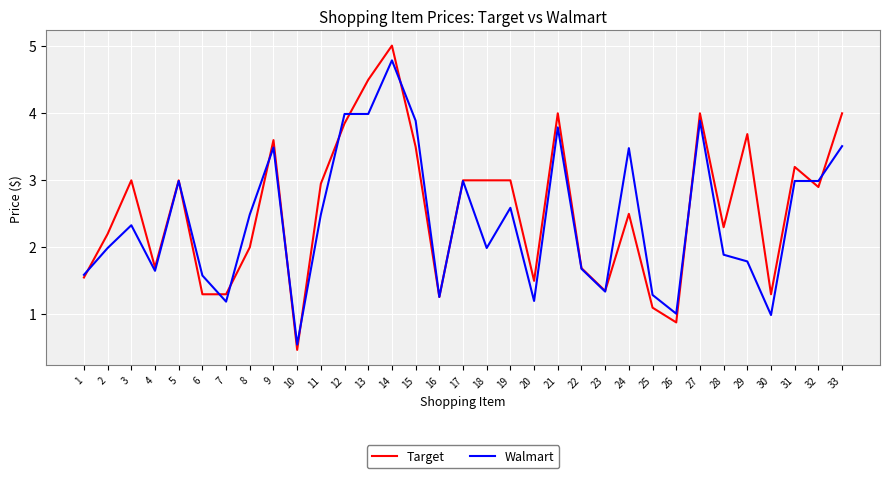

Which series has the largest range (max minus min)?

Target